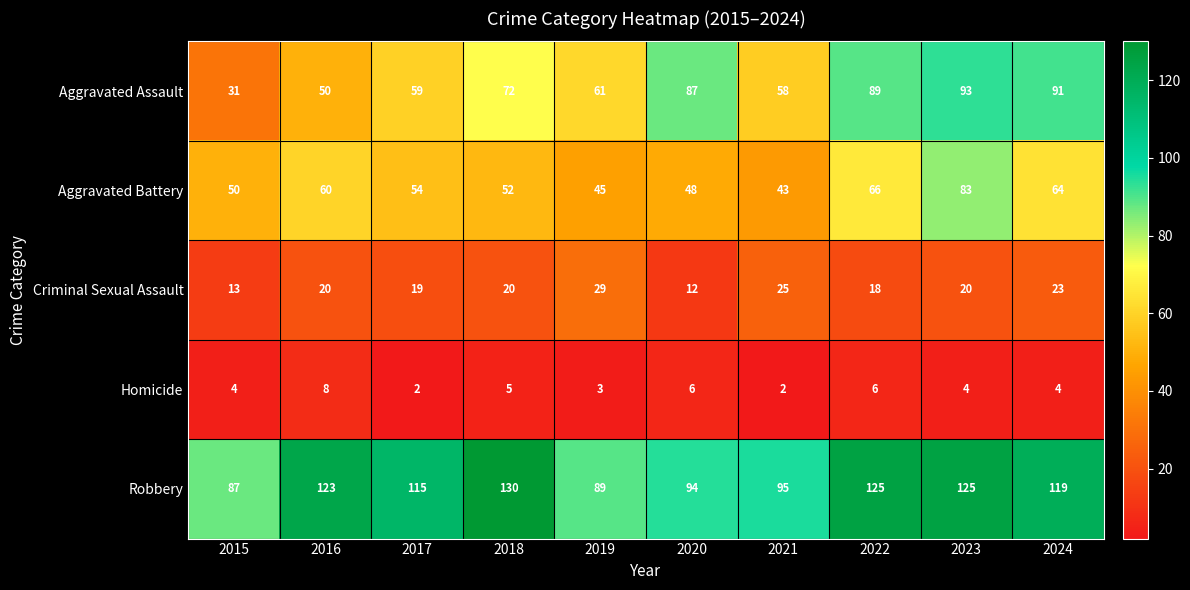

What is the sum of the Homicide values at 2017 and 2020?

8